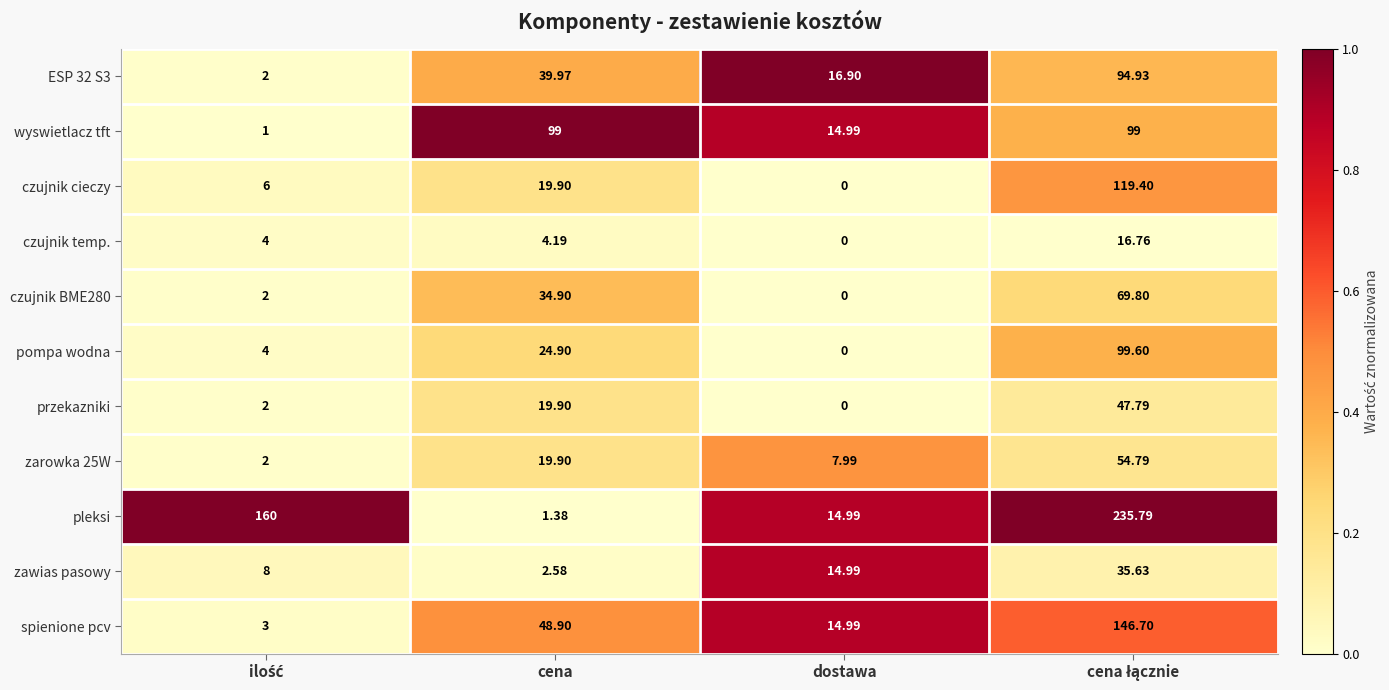

Which series has the largest range (max minus min)?

pleksi